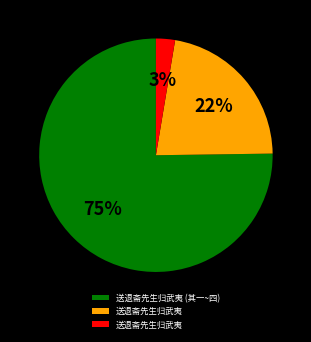

To the nearest percent, what is the average slice percentage?

33%